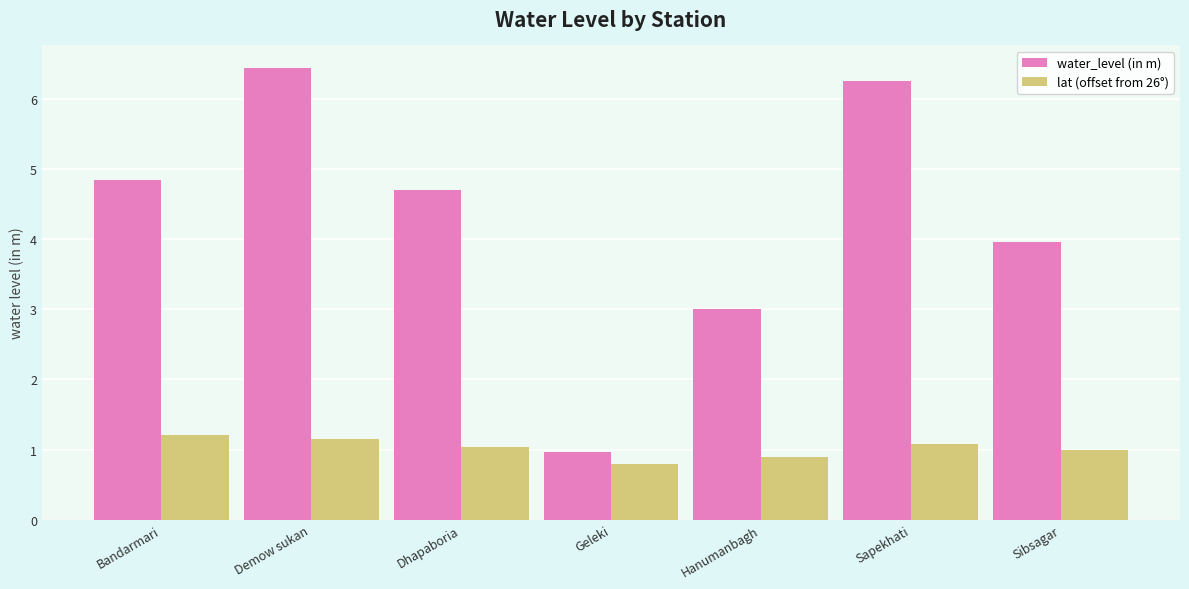

What position from the left is Demow sukan?

2